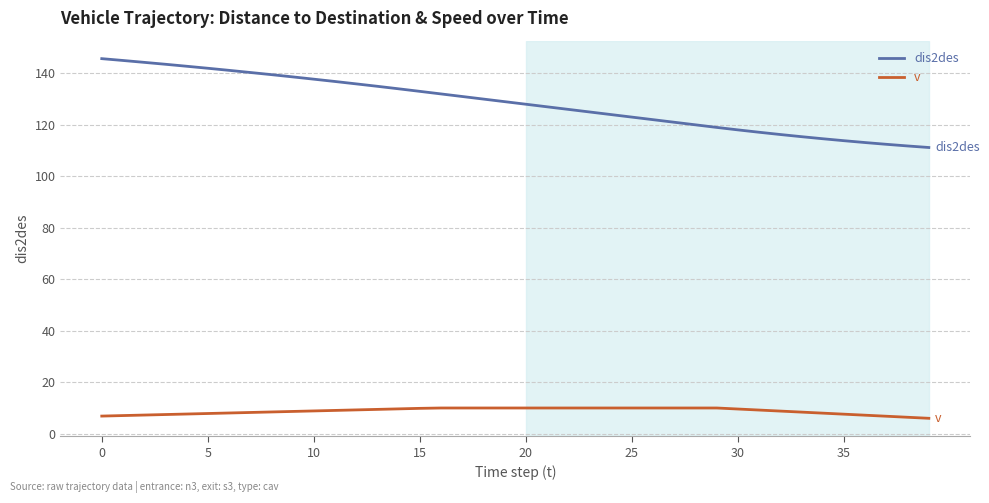

True or false: dis2des and v cross at least once.

False